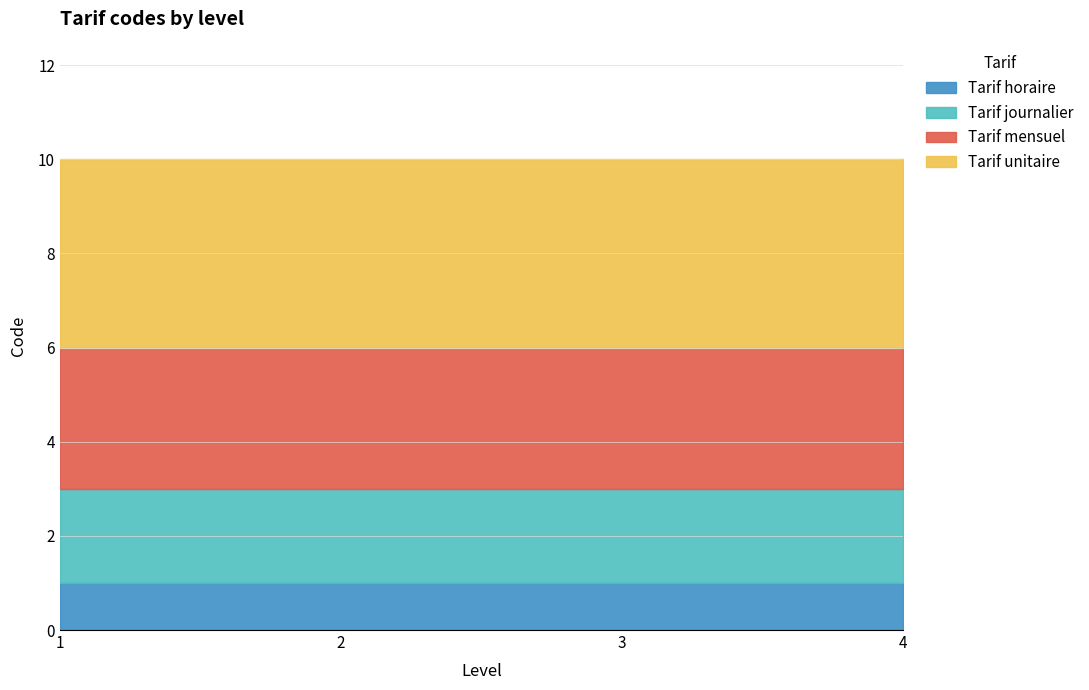

True or false: Tarif horaire and Tarif journalier cross at least once.

False